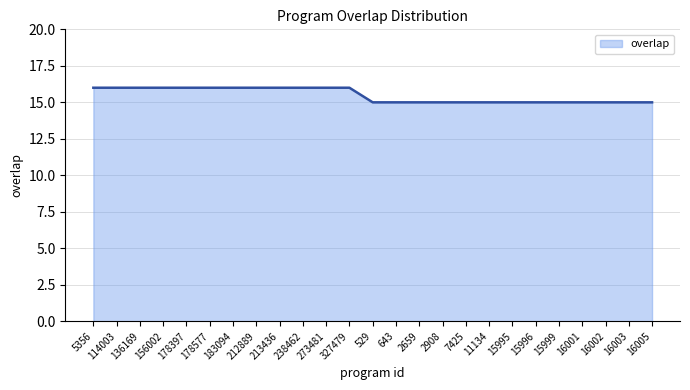

Reading right to left, transcribe all the data shown in this chart.

16005=15	16003=15	16002=15	16001=15	15999=15	15996=15	15995=15	11134=15	7425=15	2908=15	2659=15	643=15	529=15	327479=16	273481=16	238462=16	213436=16	212889=16	183094=16	178577=16	178397=16	156002=16	136169=16	114003=16	5356=16